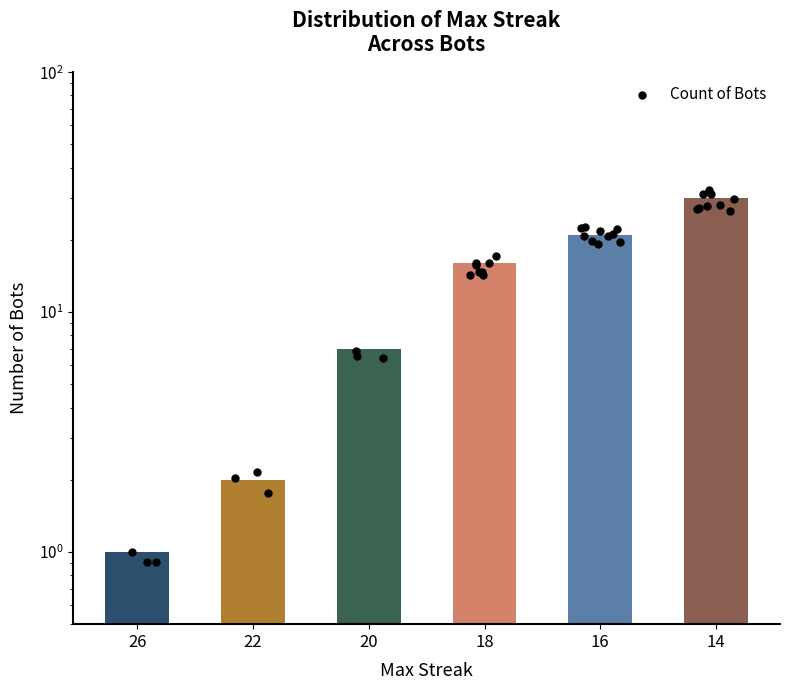

What is the change in value from 26 to 20?

+6